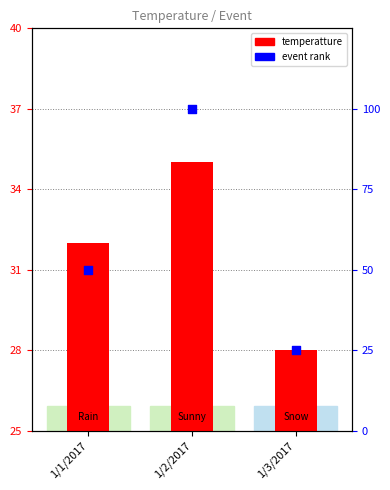

What is the total value across all series at 1/2/2017?

135